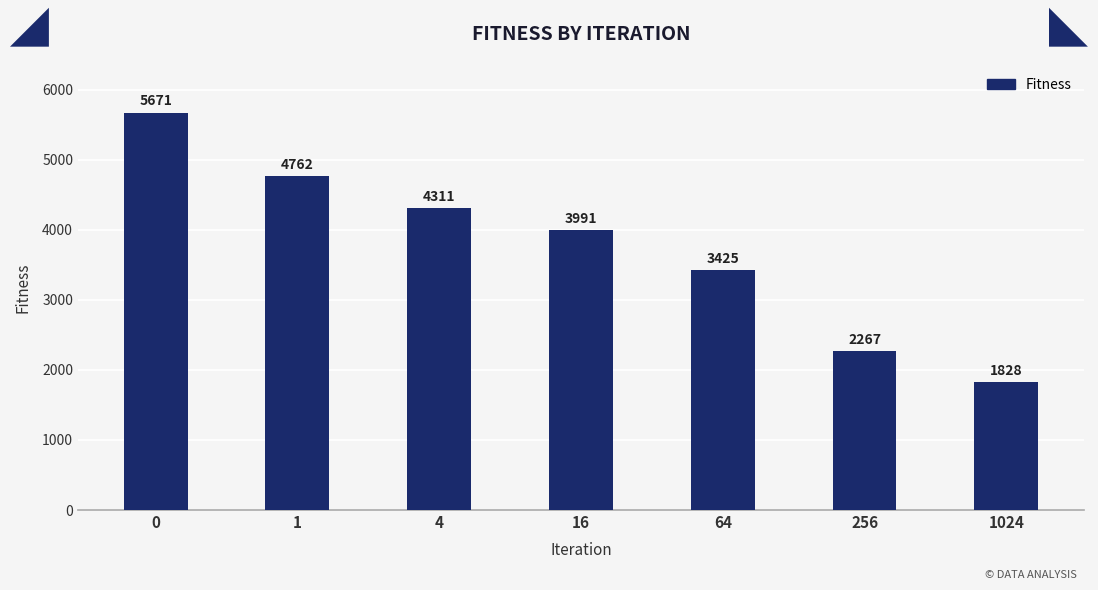

How many data points are less than 3990?

3